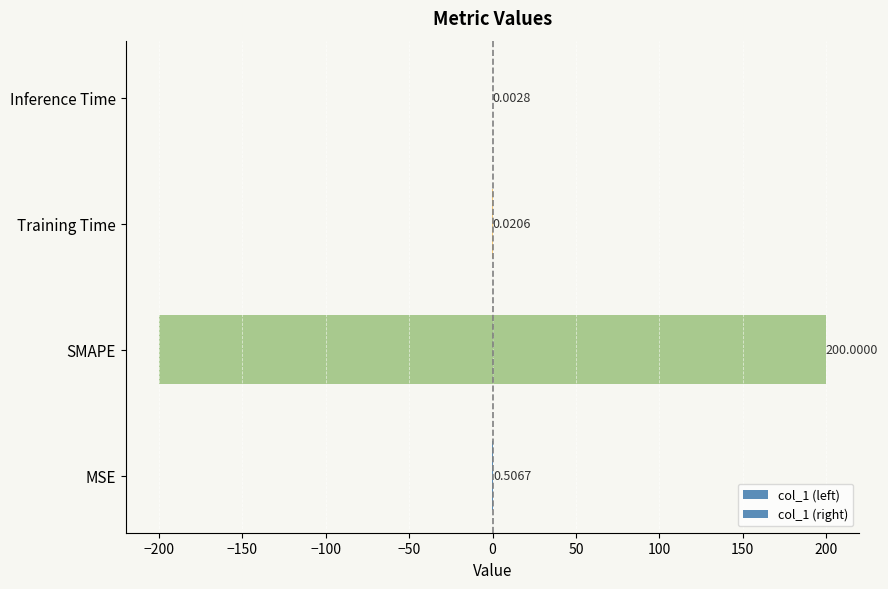

The value of col_1 (left) at Inference Time is -0.0. True or false?

False